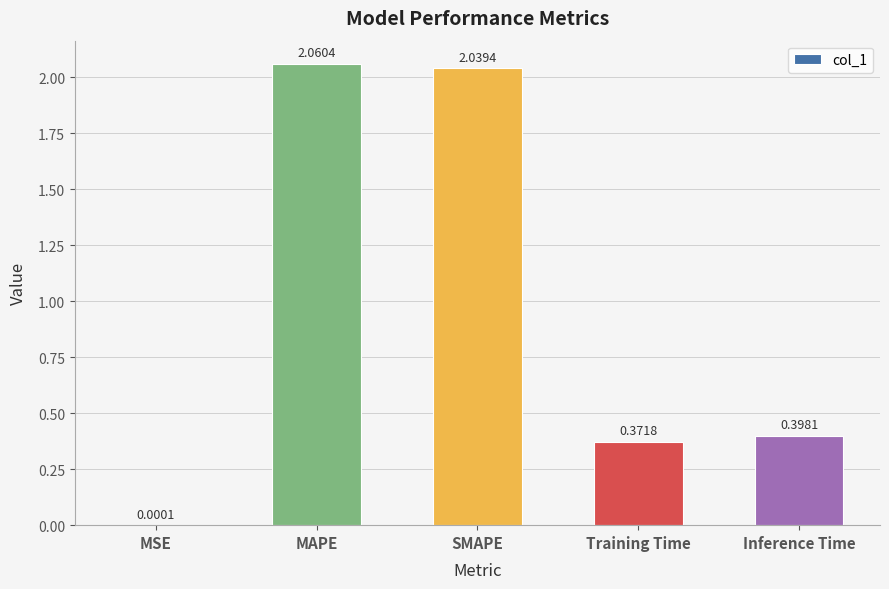

Where is the data nearest to the value 1?

Inference Time